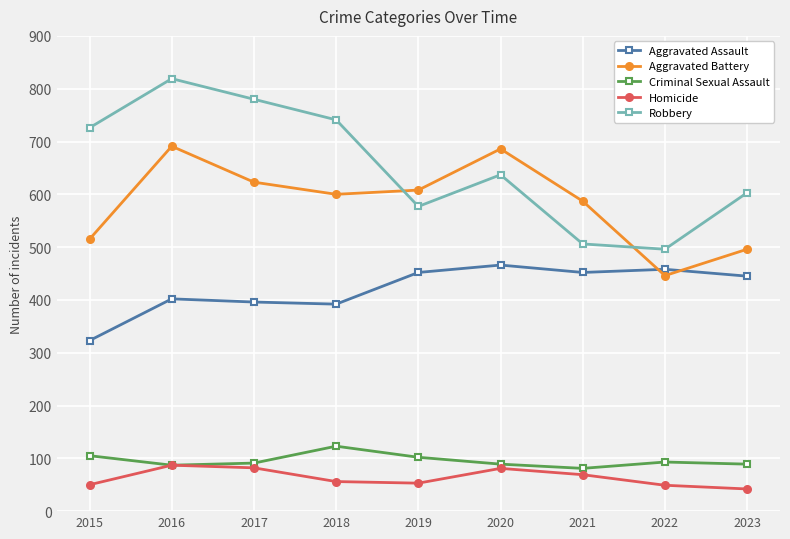

What is the minimum value shown in the chart?

42